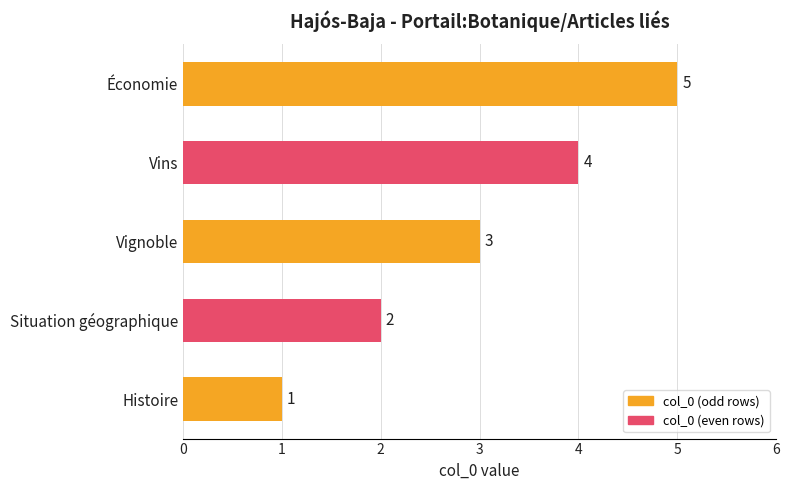

Rank the categories by value from lowest to highest.

Histoire, Situation géographique, Vignoble, Vins, Économie